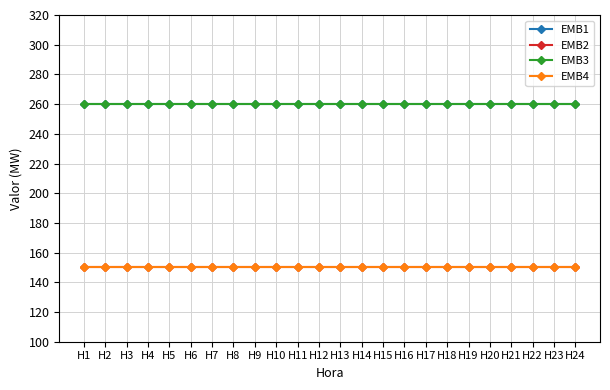

Which series has the largest range (max minus min)?

EMB1